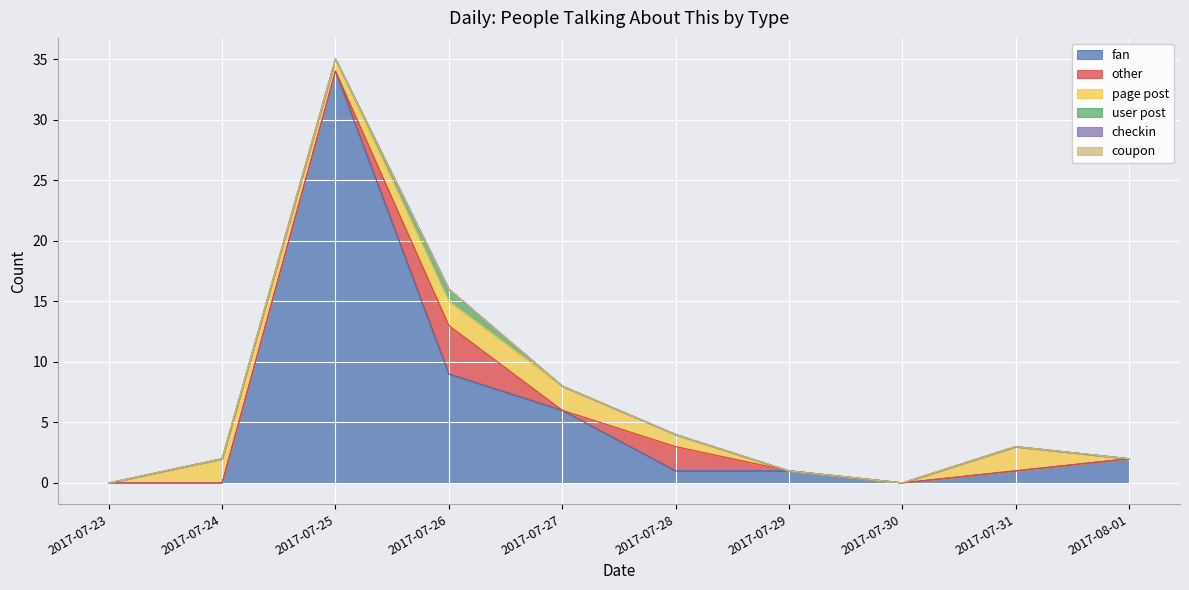

Which has a higher value, 2017-07-27 or 2017-07-30?

2017-07-27